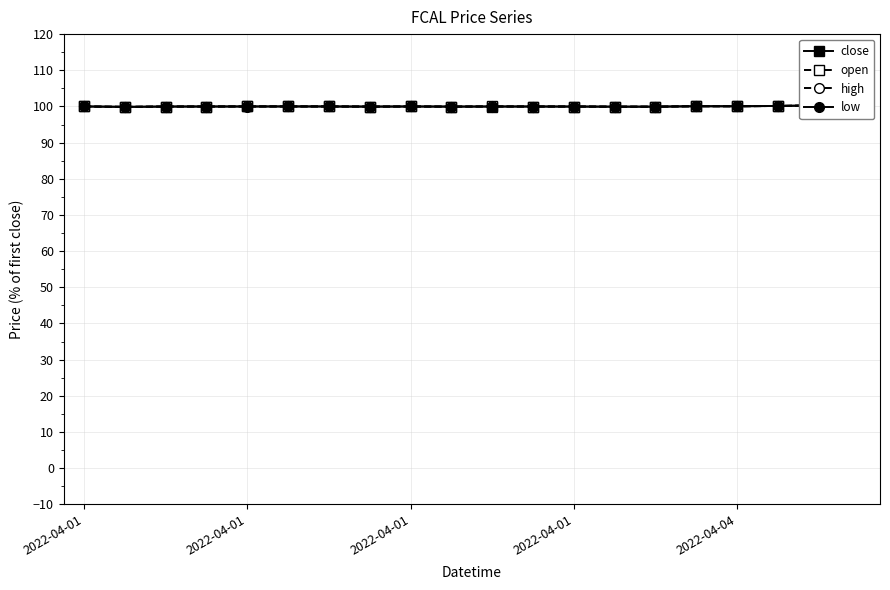

In high, how many points are lower than both neighbors (excluding endpoints)?

4